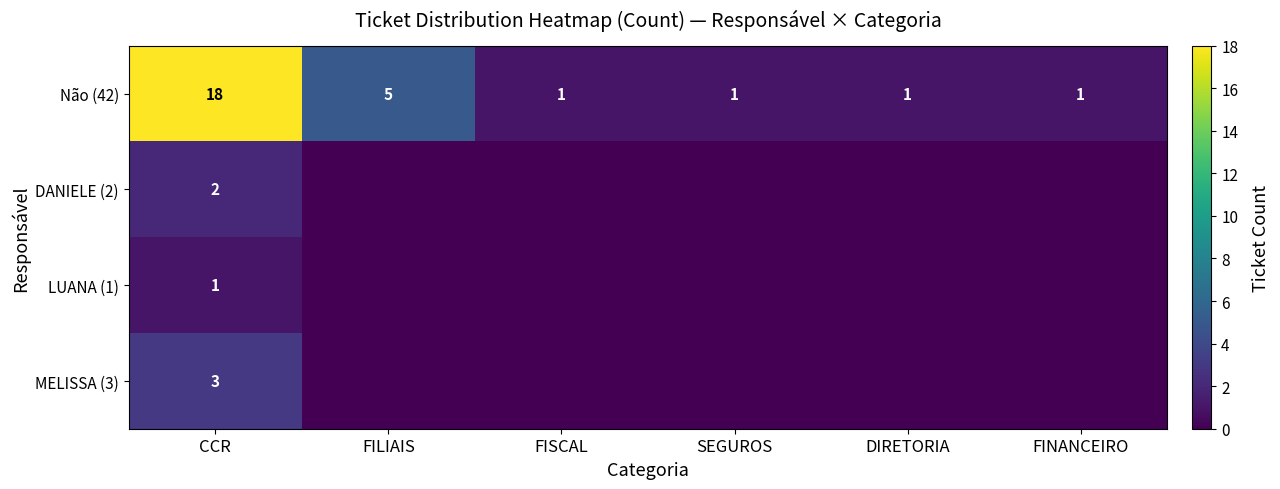

What is the sum of the Não (42) values at FINANCEIRO and FILIAIS?

6